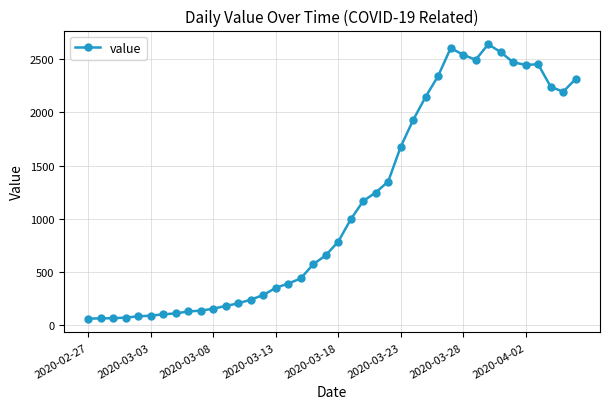

What is the greatest value displayed?

2639